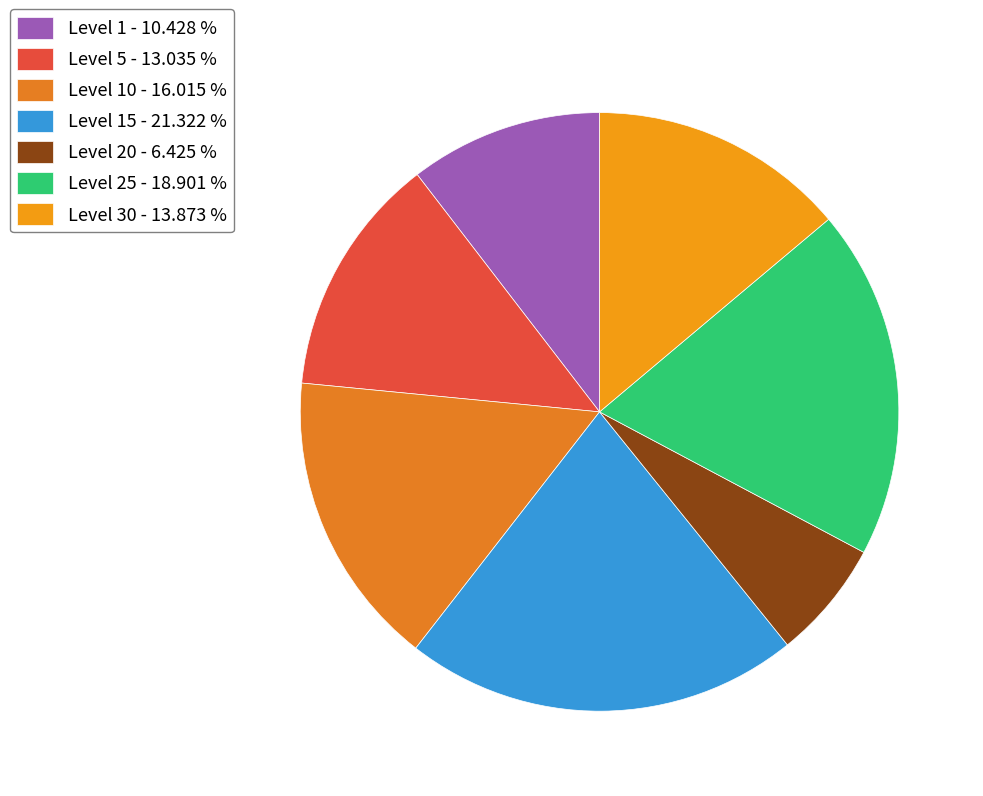

How many slices are in this pie chart?

7